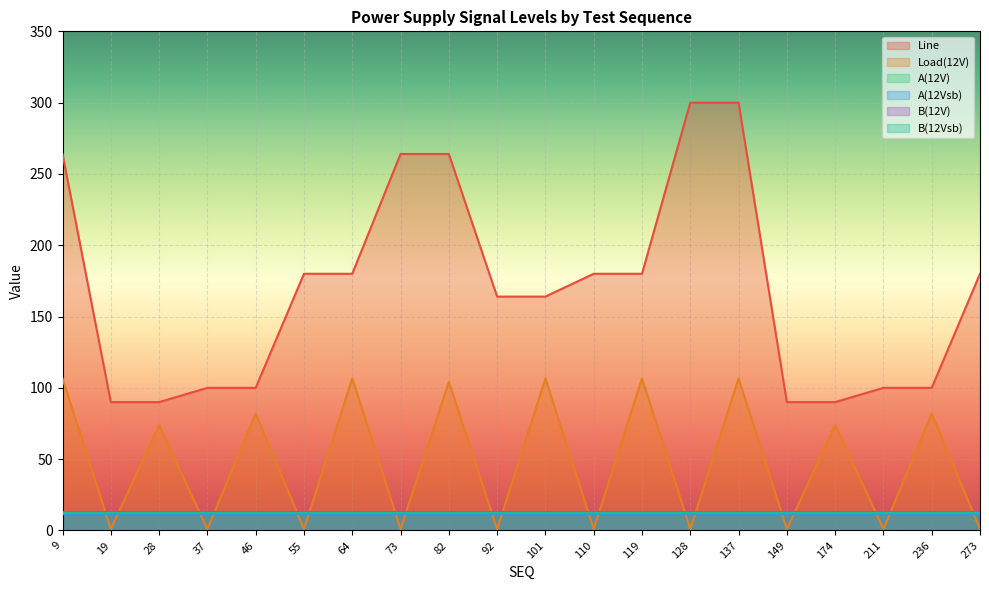

What is the sum of the A(12Vsb) values at 128 and 55?

22.8